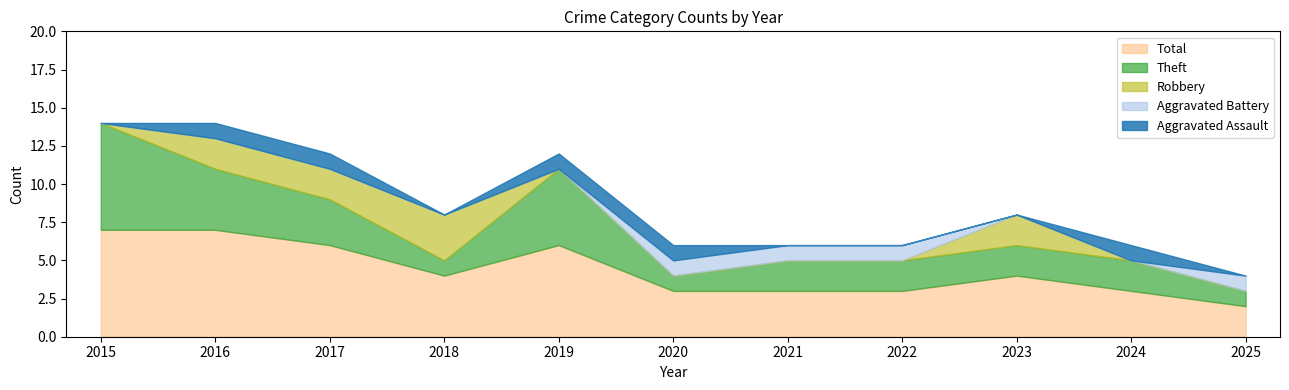

What is the value of the Theft point at the 11th from the left?

1